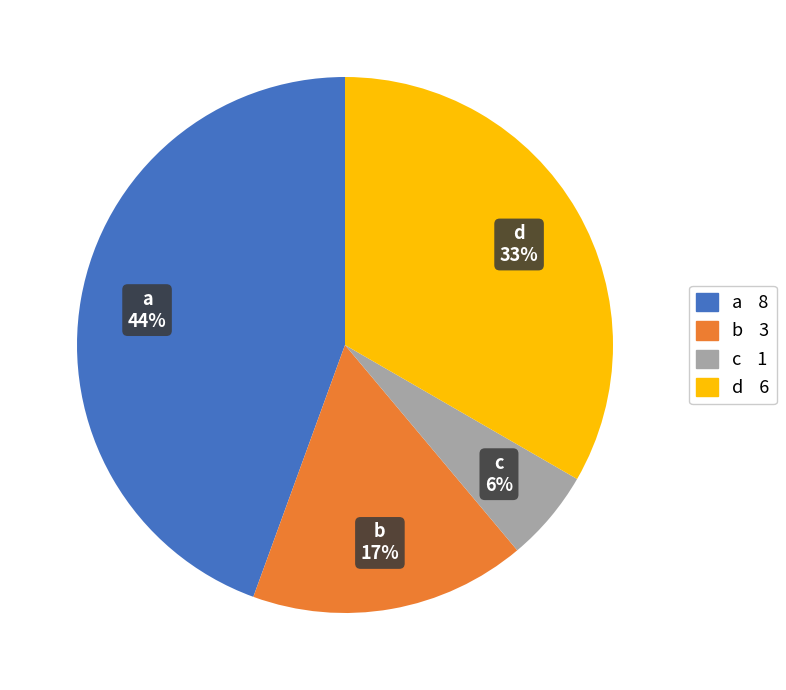

Between a and d, which is larger?

a